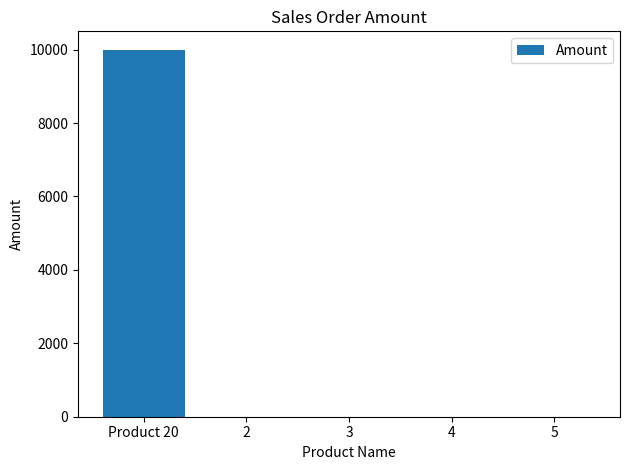

Which label corresponds to the largest value in the chart?

Product 20